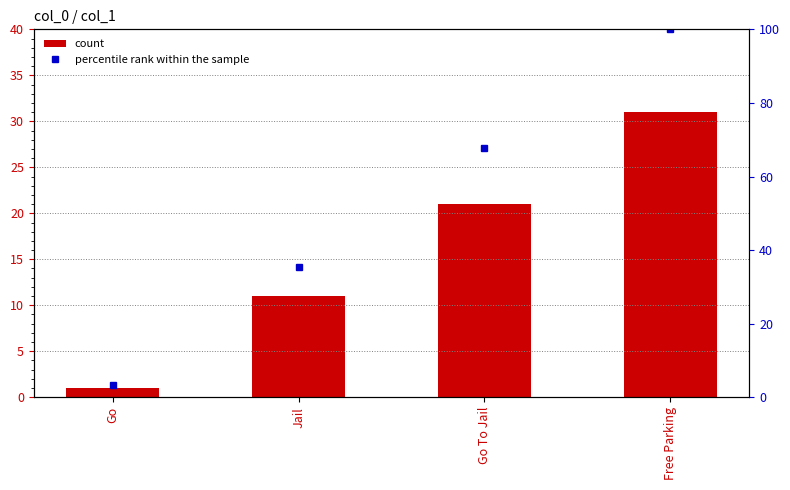

What are all the series names shown in the legend?

count, percentile rank within the sample